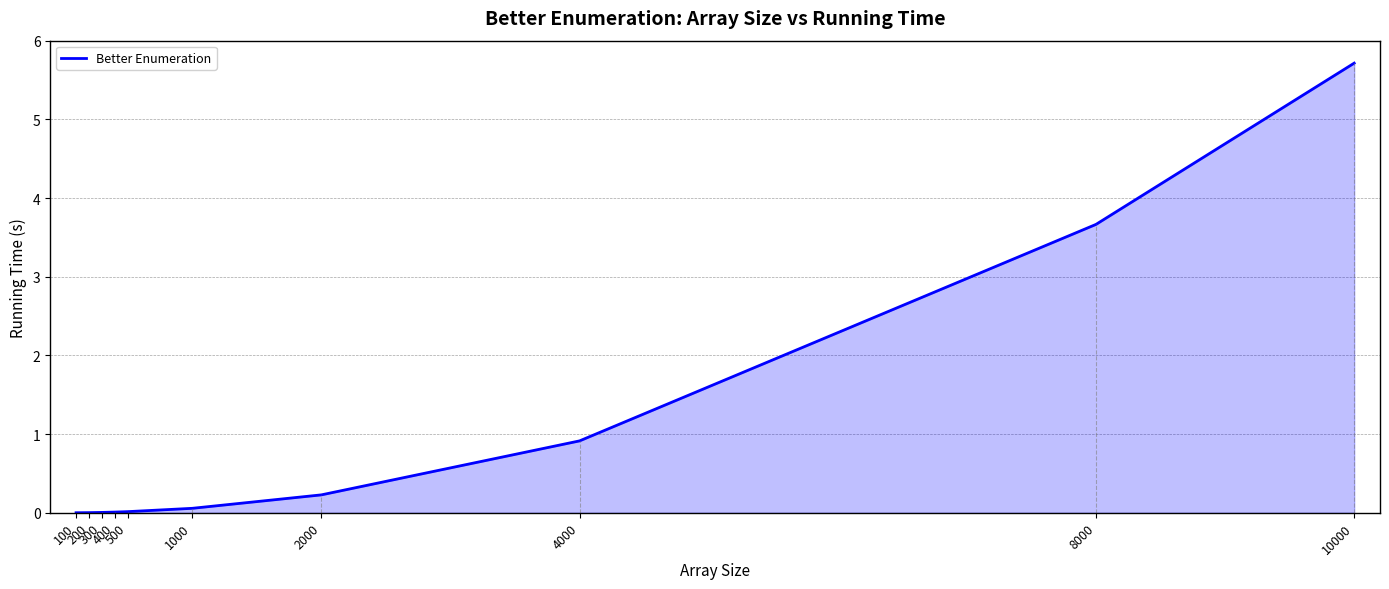

What is the maximum value shown in the chart?

5.7